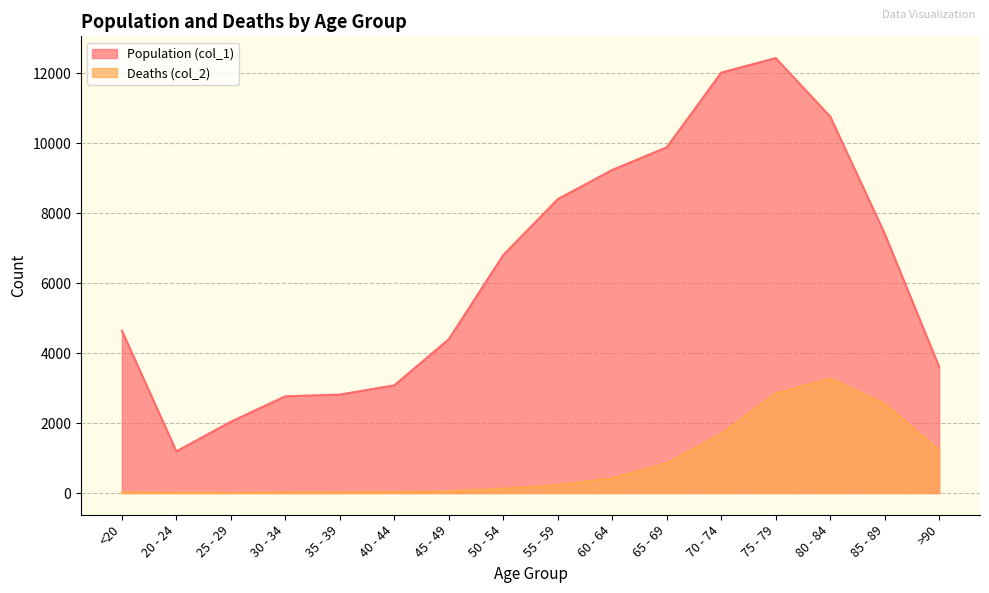

Is it true that Population (col_1) equals 2814 at 35 - 39?

True